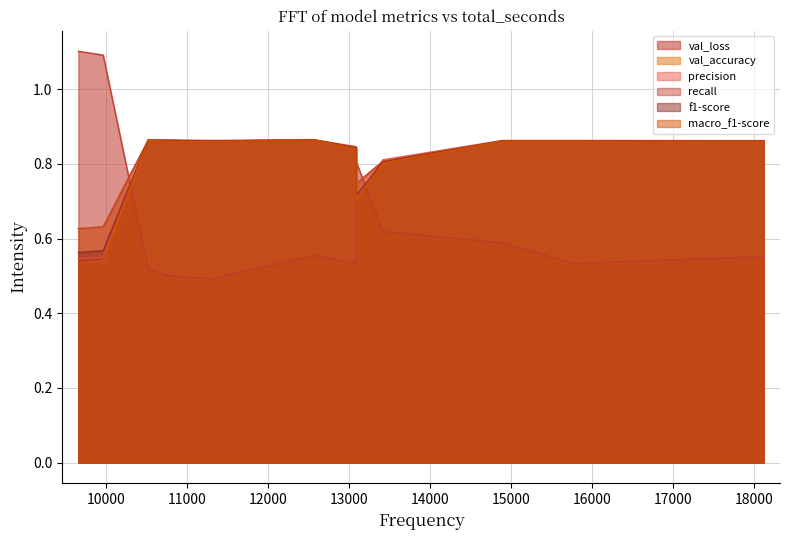

How many macro_f1-score values are between 0 and 1?

12